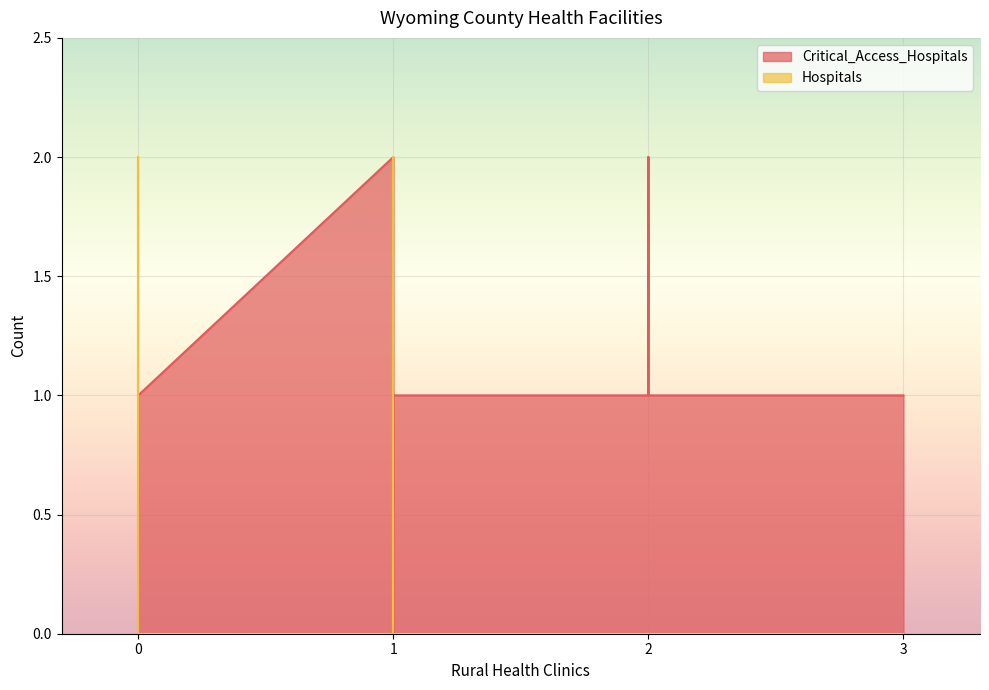

The Critical_Access_Hospitals series shows 1 at Johnson County. True or false?

False